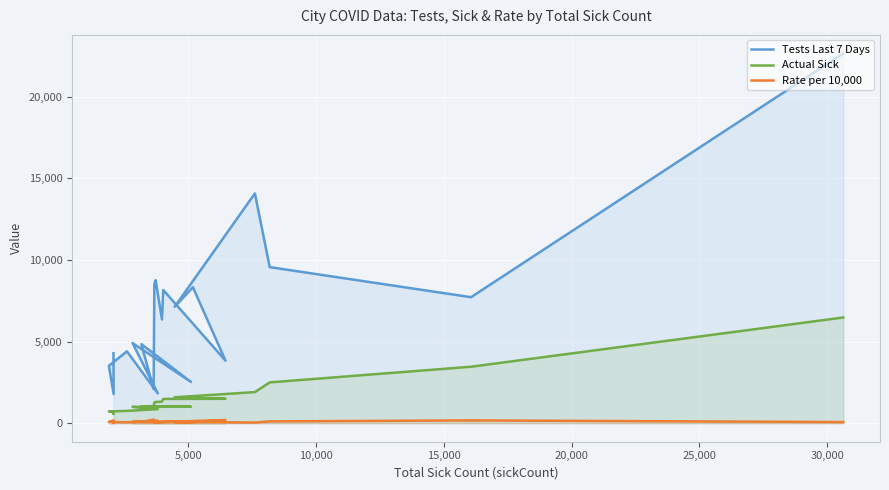

The Rate per 10,000 series shows 63 at 25,000. True or false?

True